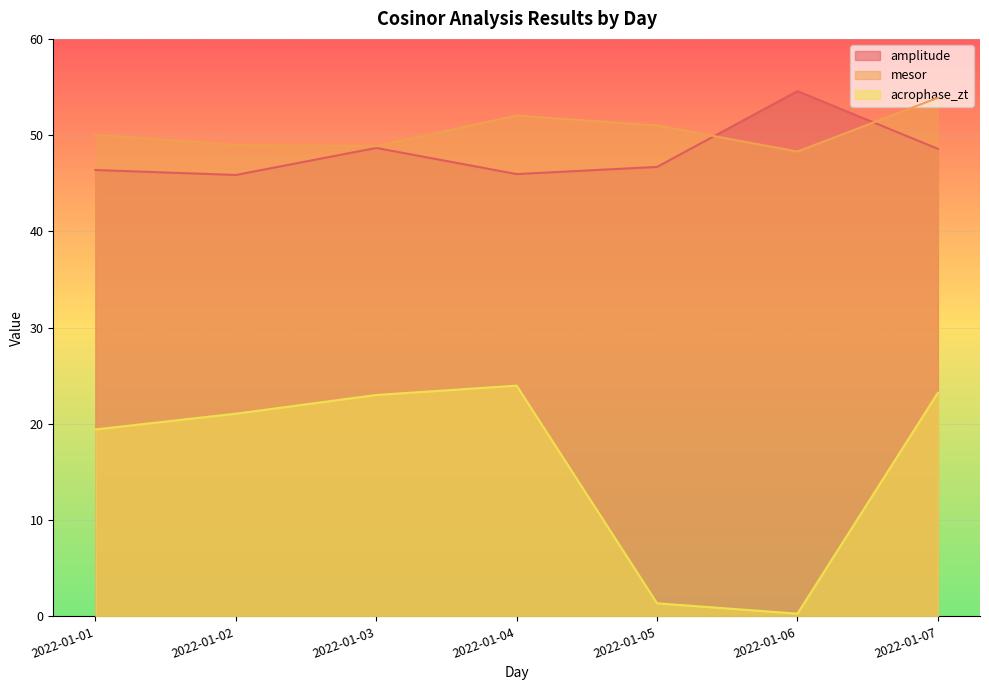

Is it true that mesor equals 49.0 at 2022-01-02?

True